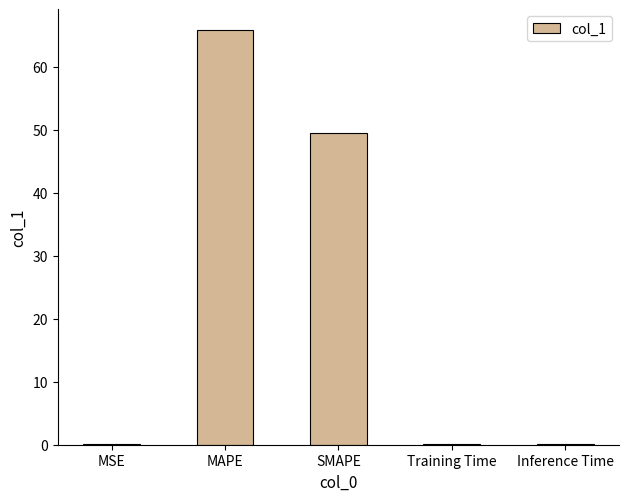

The value at Inference Time is 0.0. True or false?

True